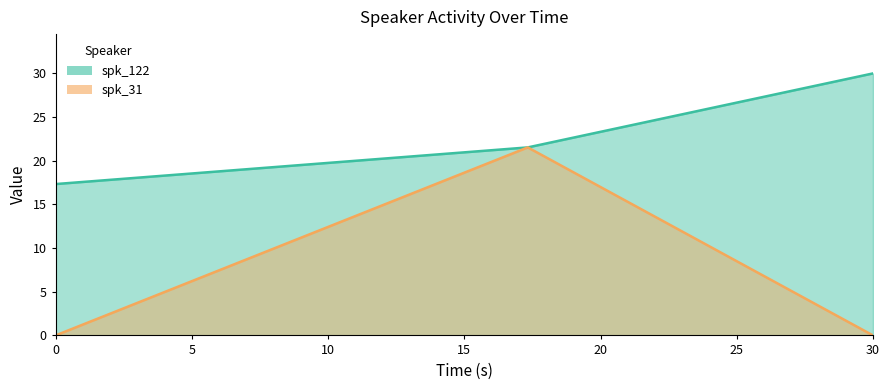

Rank the series at 30.0 from highest to lowest value.

spk_122, spk_31